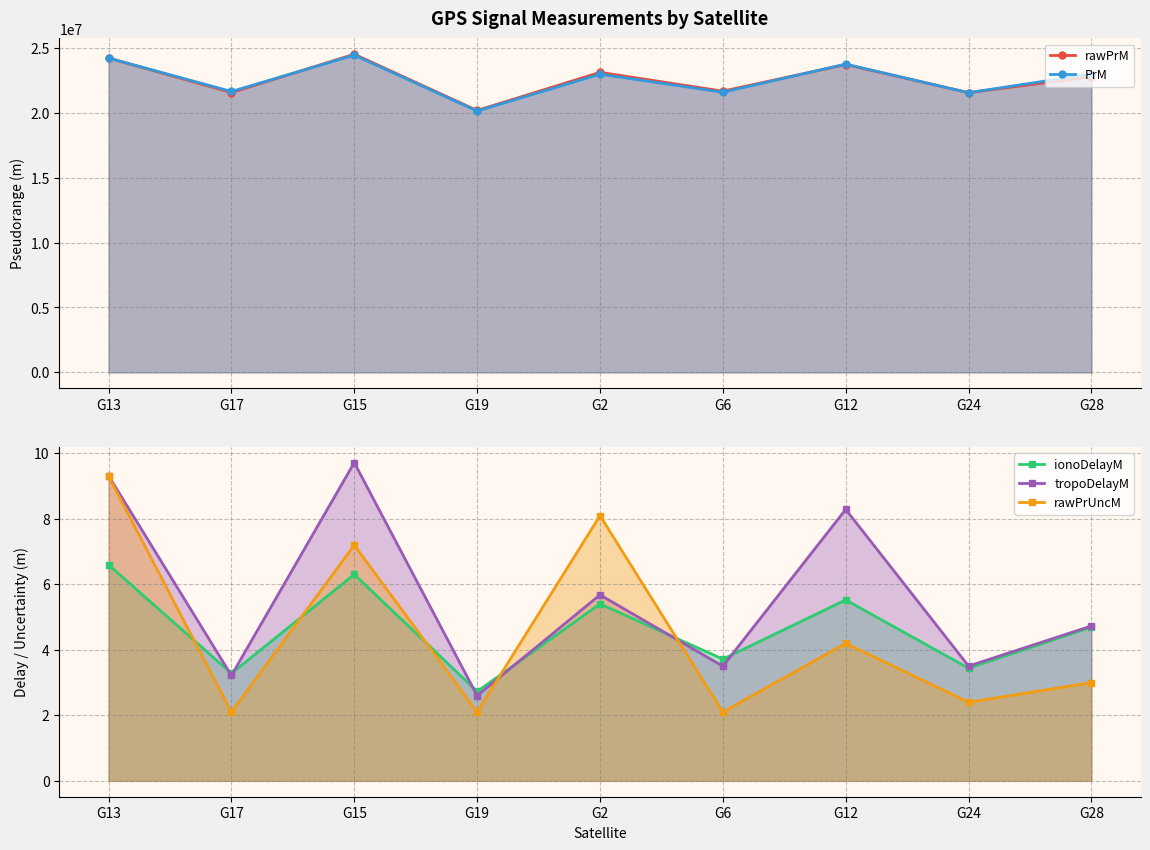

True or false: tropoDelayM and PrM cross at least once.

False